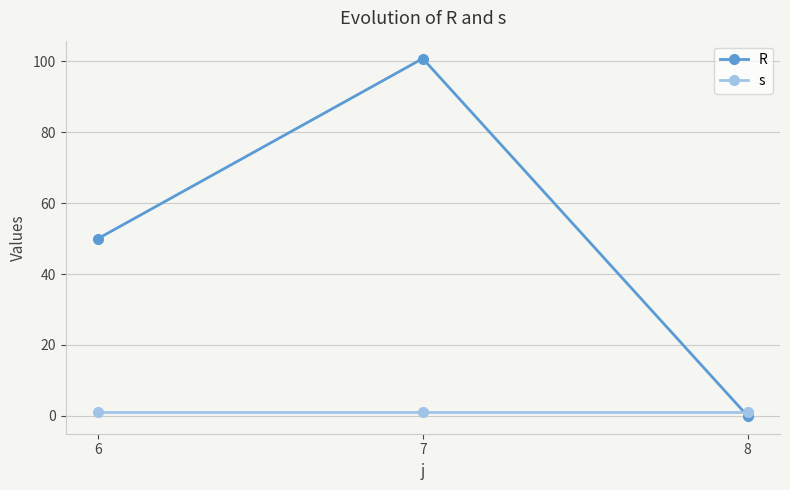

What is the difference between the maximum and minimum values in the R series?

100.8